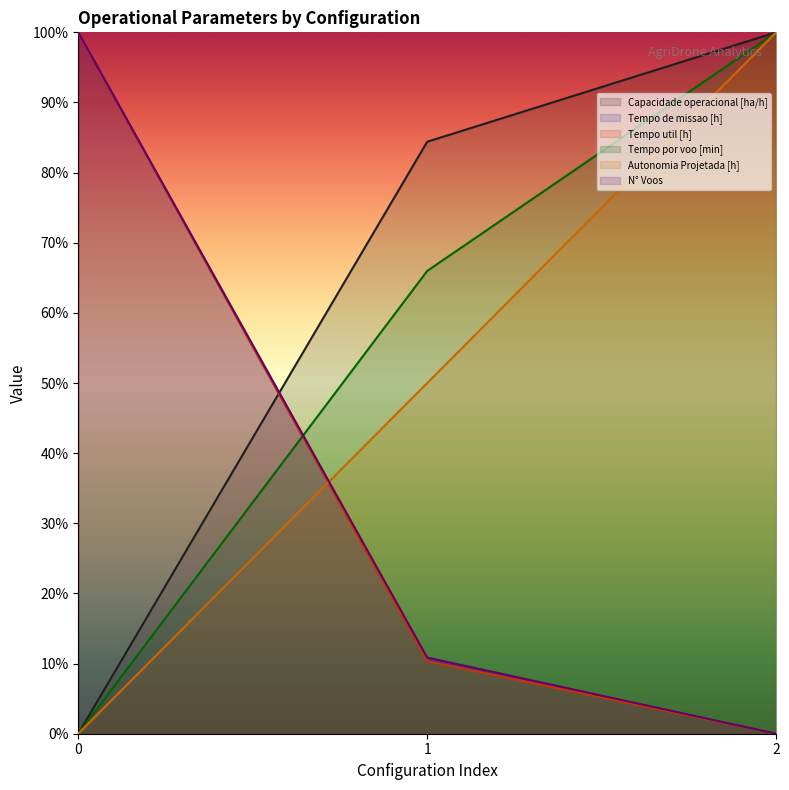

At which category does the chart reach its peak across all series?

2